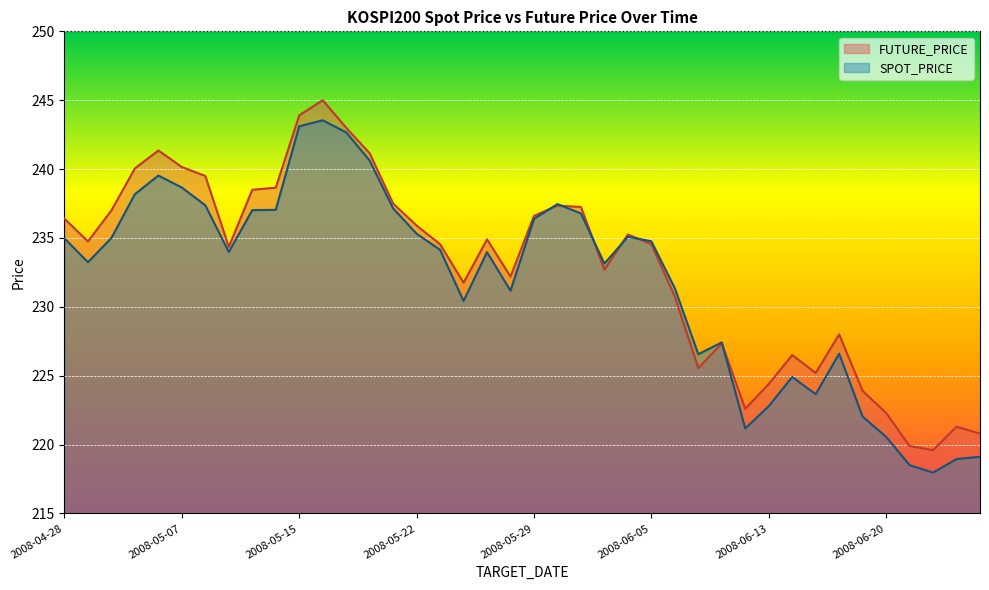

Which series has the largest range (max minus min)?

SPOT_PRICE